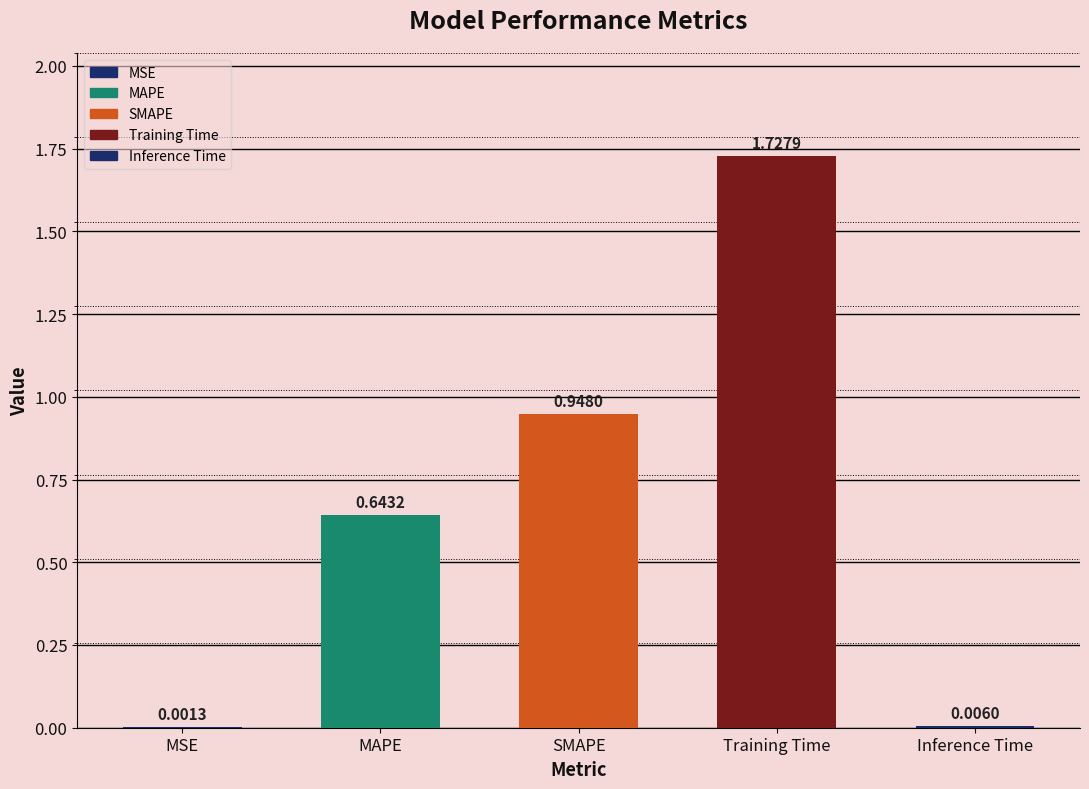

What is the sum of the values at SMAPE and Training Time?

2.7